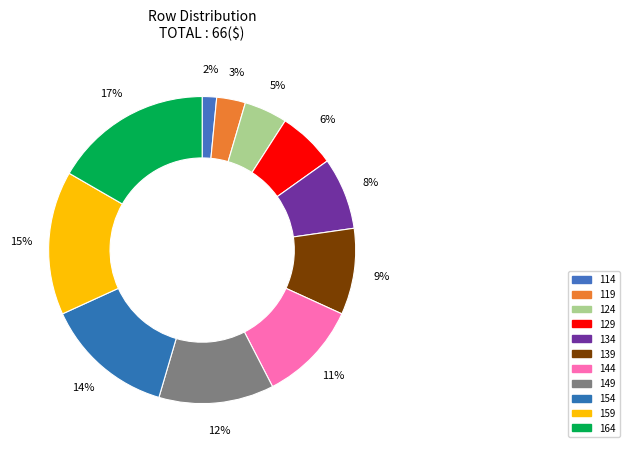

Rank the categories by value from highest to lowest.

164, 159, 154, 149, 144, 139, 134, 129, 124, 119, 114